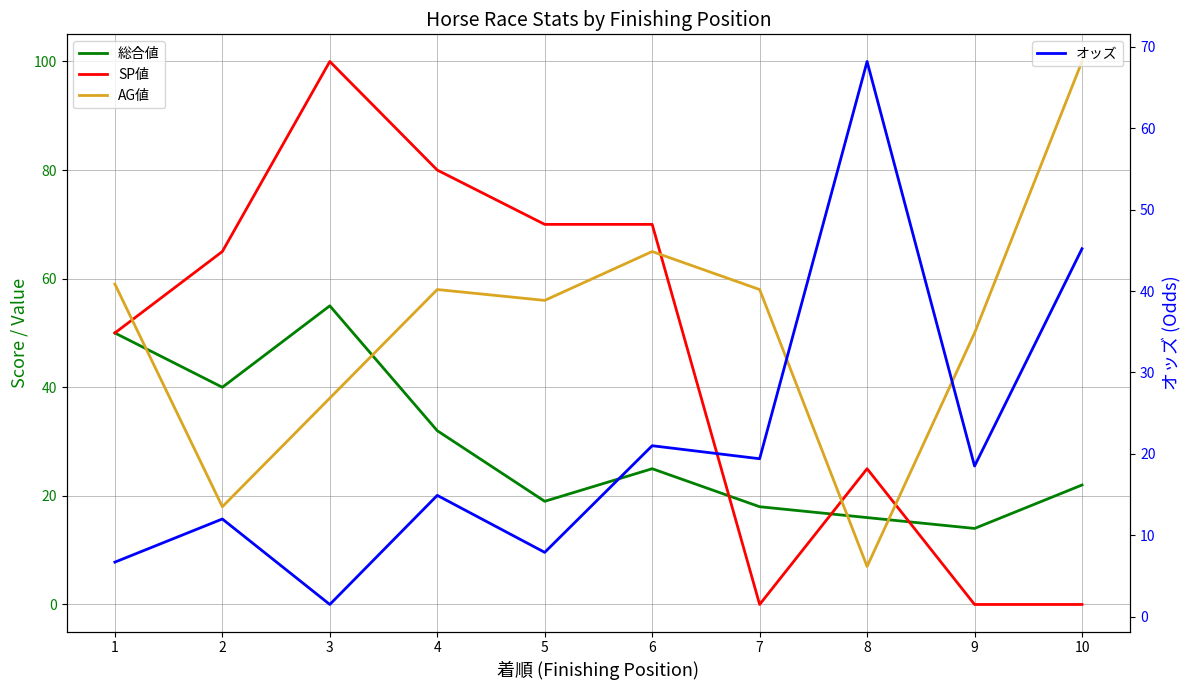

Reading left to right, extract all data points from this chart.

総合値: 50.0	40.0	55.0	32.0	19.0	25.0	18.0	16.0	14.0	22.0
SP値: 50.0	65.0	100.0	80.0	70.0	70.0	0.0	25.0	0.0	0.0
AG値: 59.0	18.0	38.0	58.0	56.0	65.0	58.0	7.0	50.0	100.0
オッズ: 6.7	12.0	1.5	14.9	7.9	21.0	19.4	68.2	18.5	45.2